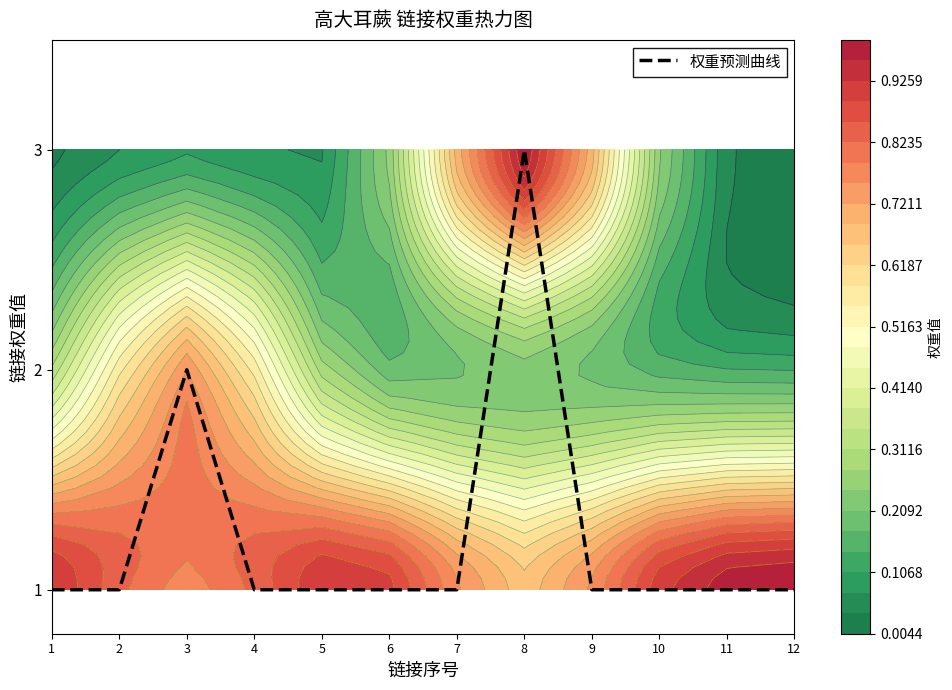

Reading right to left, list all the values displayed in this chart.

12=1	11=1	10=1	9=1	8=3	7=1	6=1	5=1	4=1	3=2	2=1	1=1